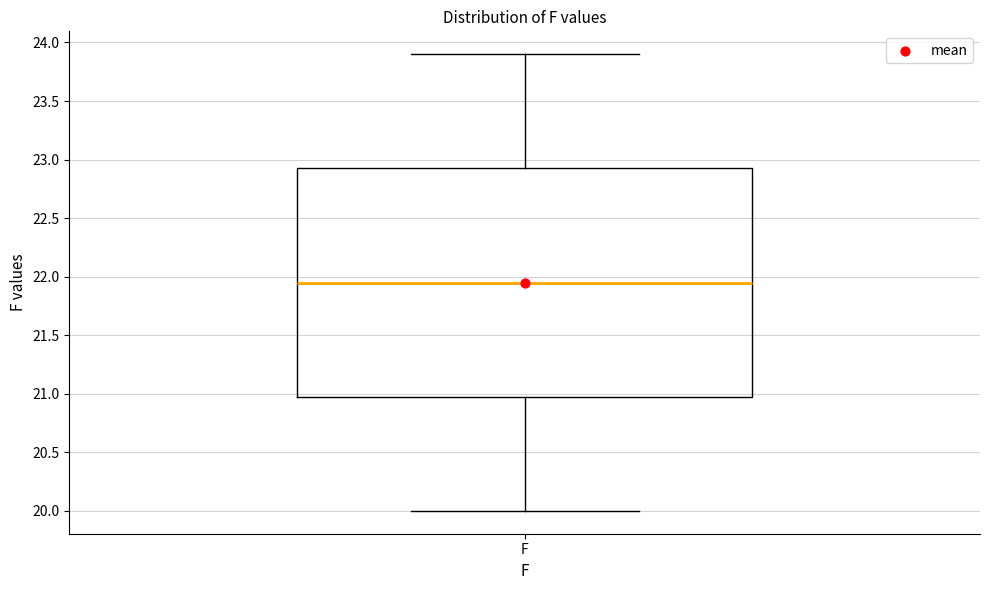

Where is the upper edge of the box for F on the y-axis? The values are not printed on the chart, so give them approximately, as read against the axis.

22.95